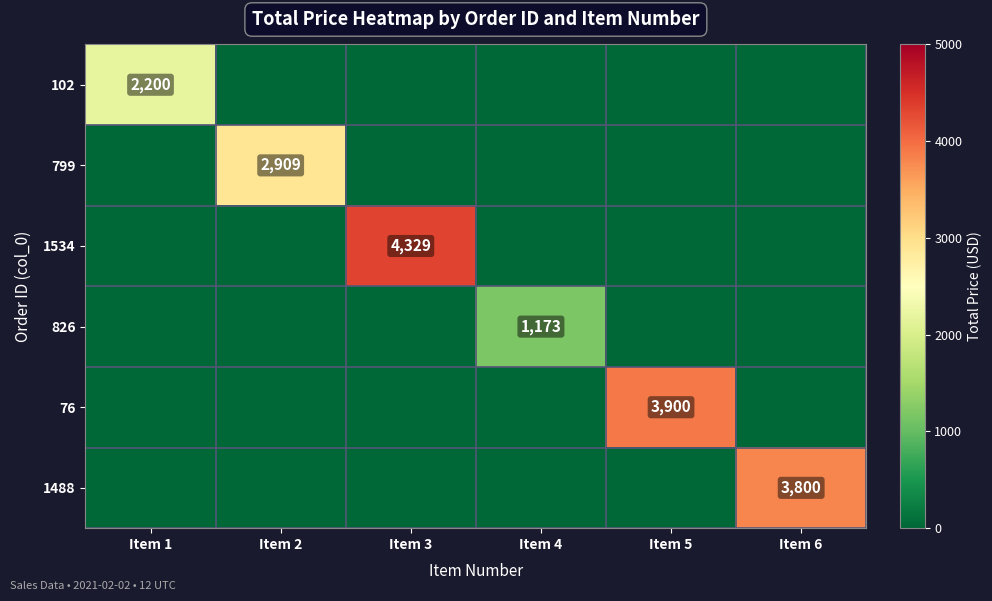

The 826 series shows 585.6 at Item 6. True or false?

False